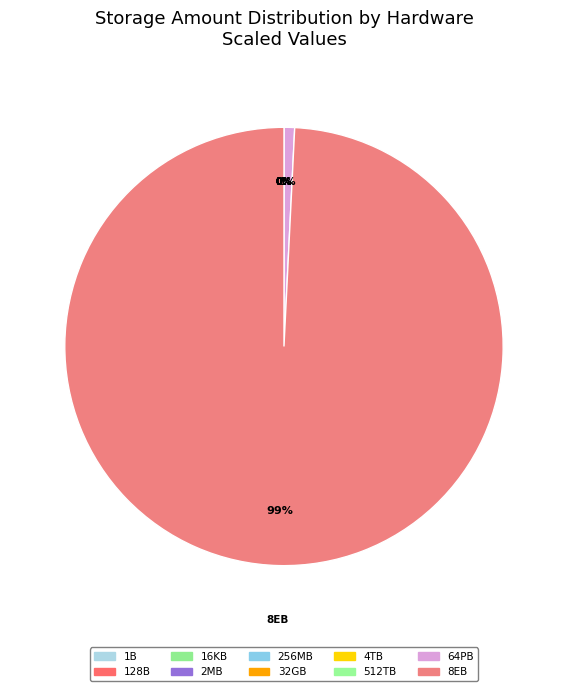

The Solid State Drive (SSD) slice represents 13% of the pie. True or false?

False